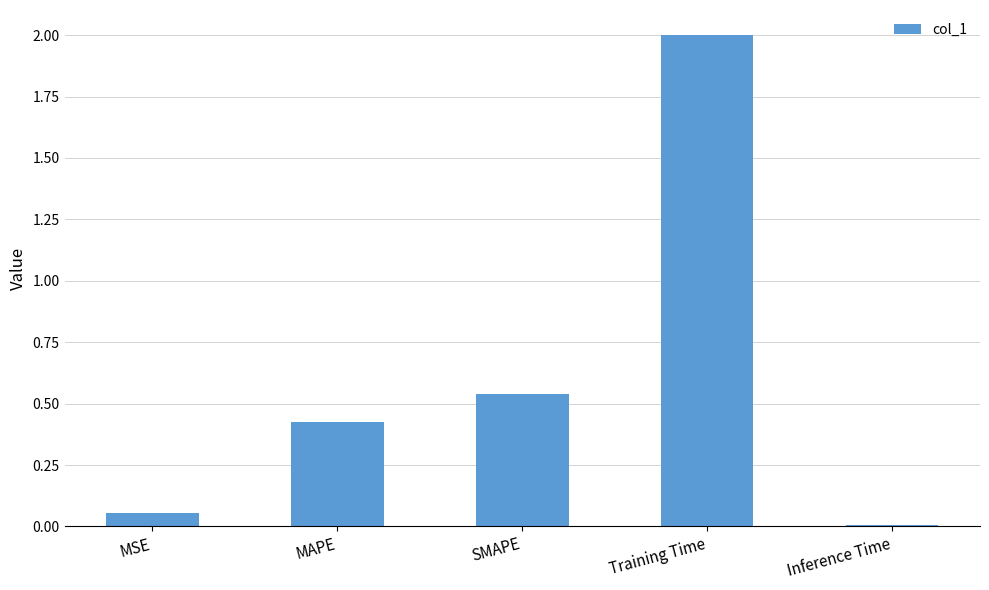

What is the greatest value displayed?

2.0